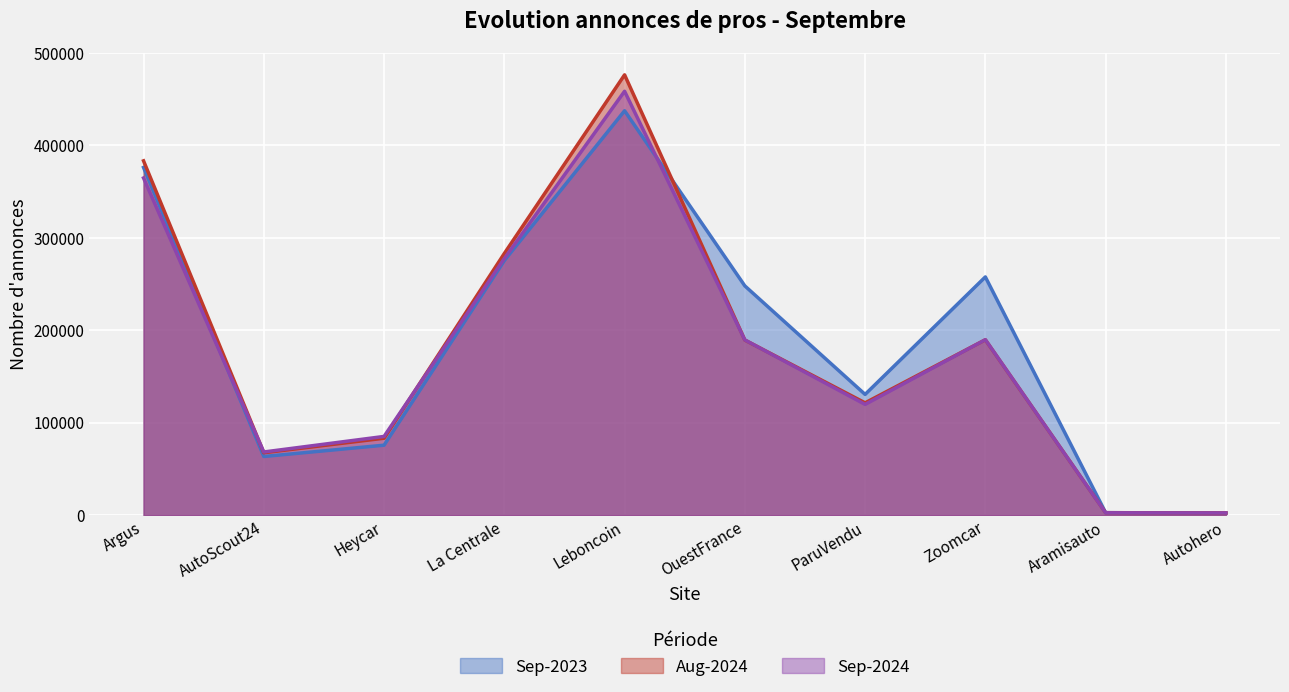

How many series are shown in this chart?

3